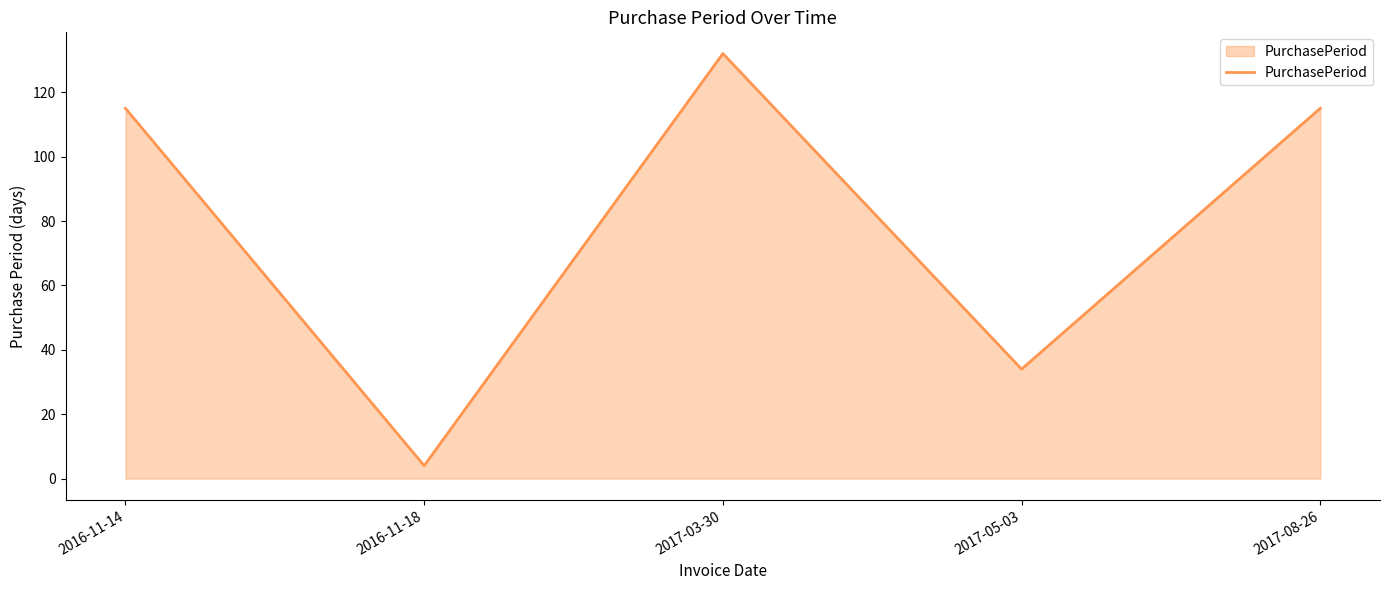

Which category has the highest value across all series?

2017-03-30